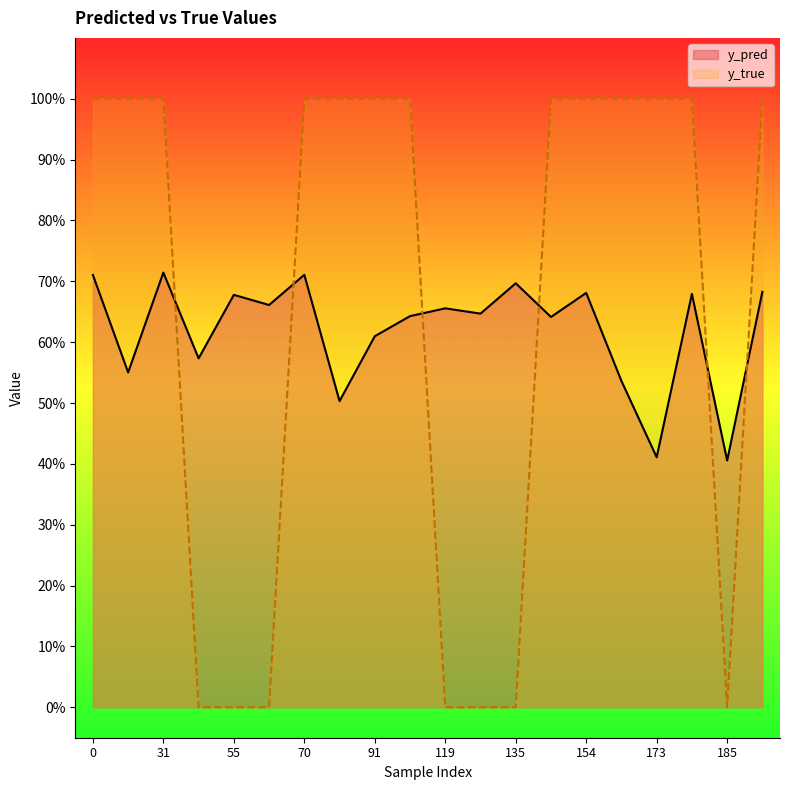

Rank the series at 186 from lowest to highest value.

y_pred, y_true